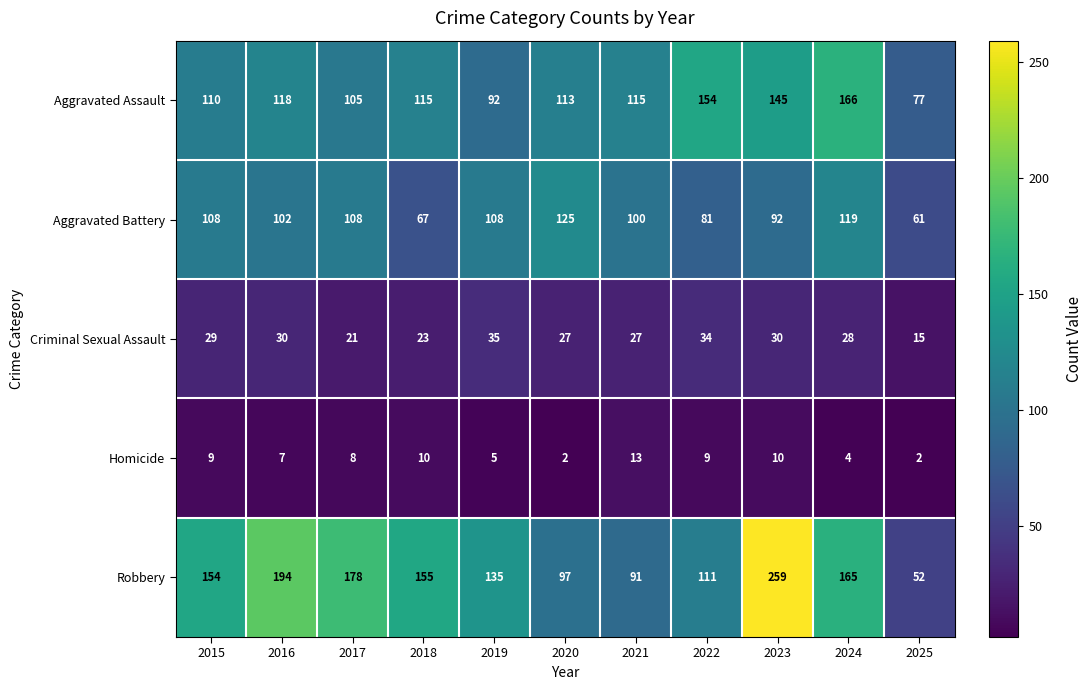

What is the difference between the maximum and minimum values in the Aggravated Assault series?

89